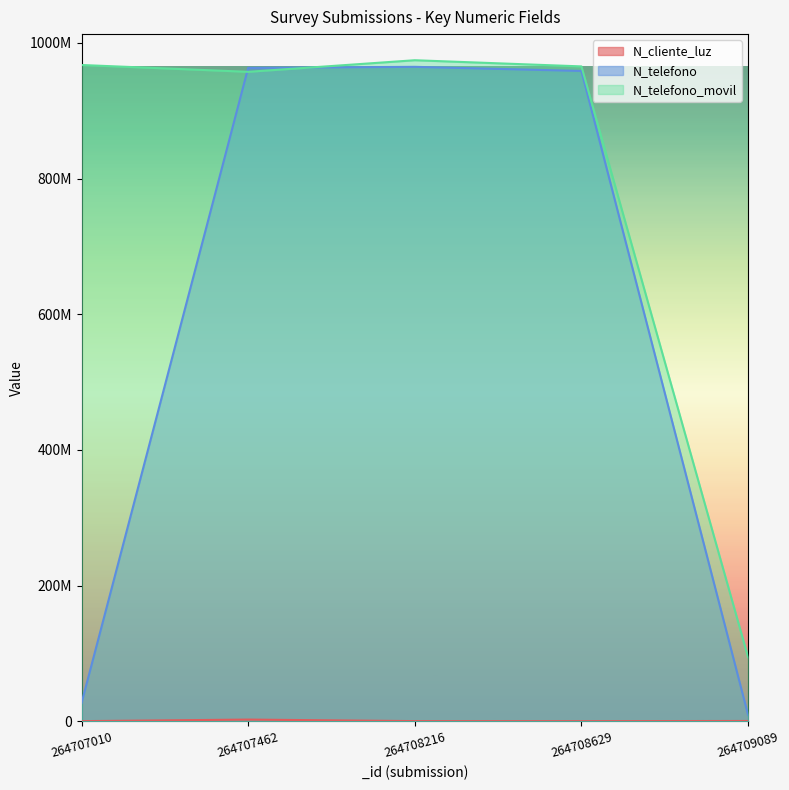

What is the lowest value of the N_telefono series?

9456798